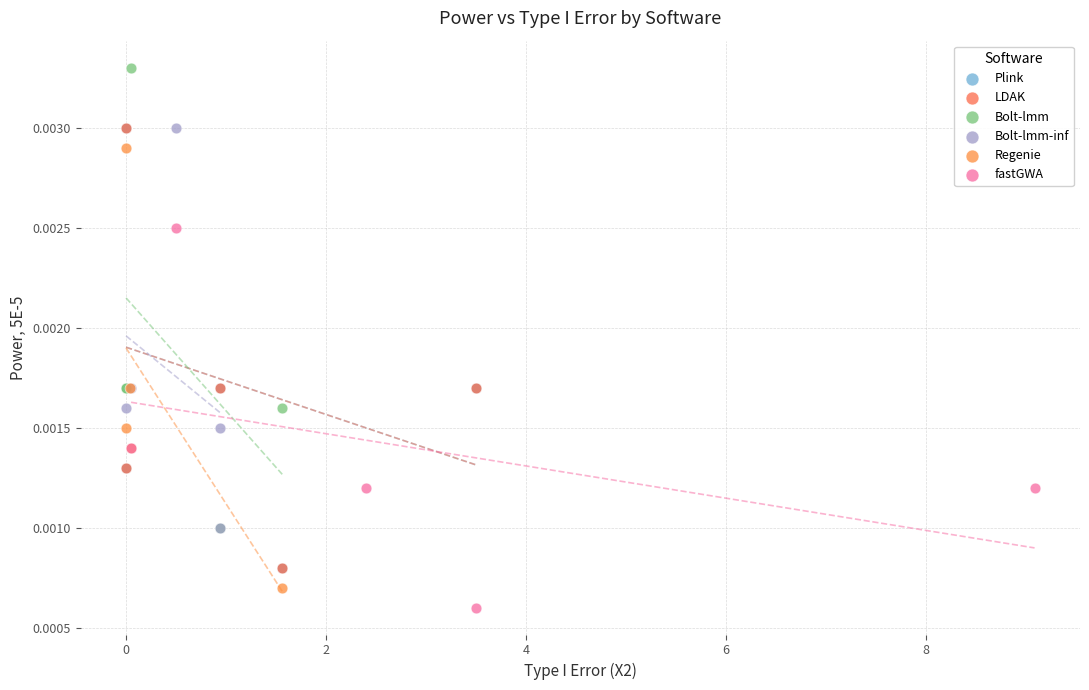

Which series has the largest Y range (max minus min)?

Bolt-lmm